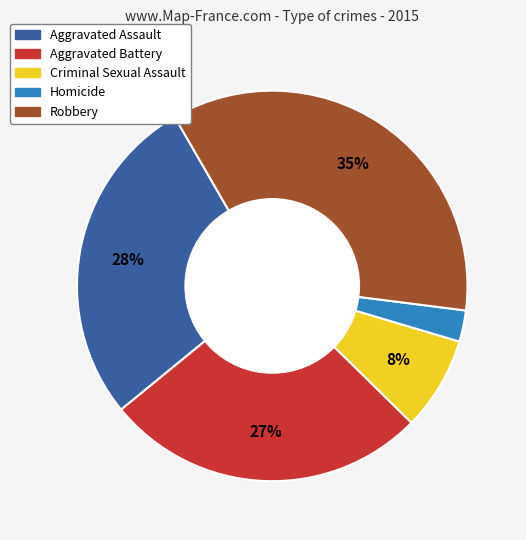

True or false: Robbery accounts for 35% of the total.

True